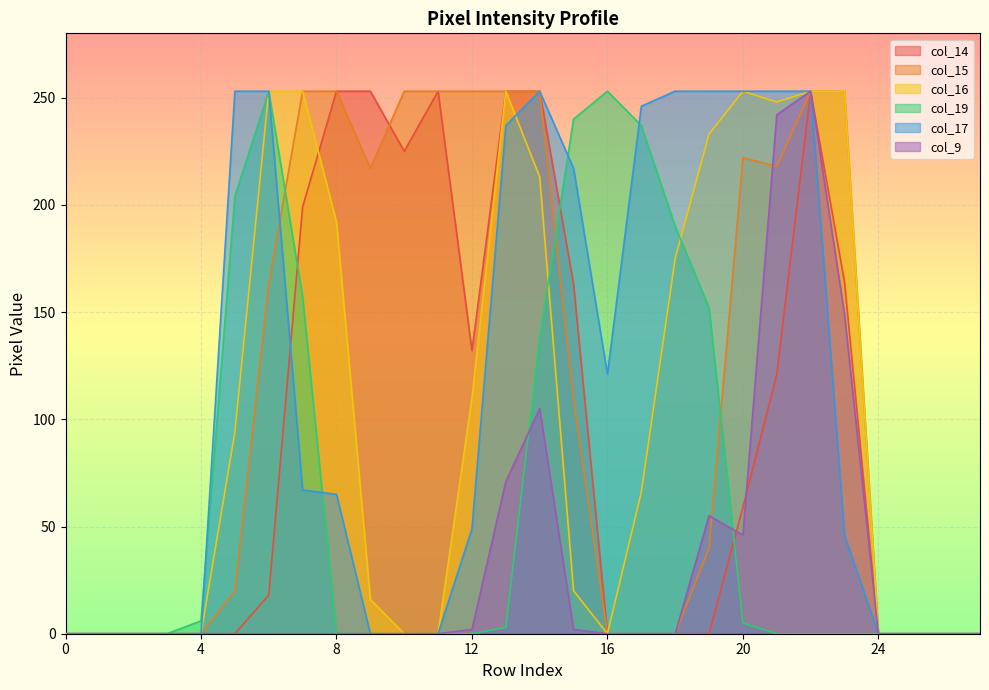

How many data points in col_14 are less than 18?

14